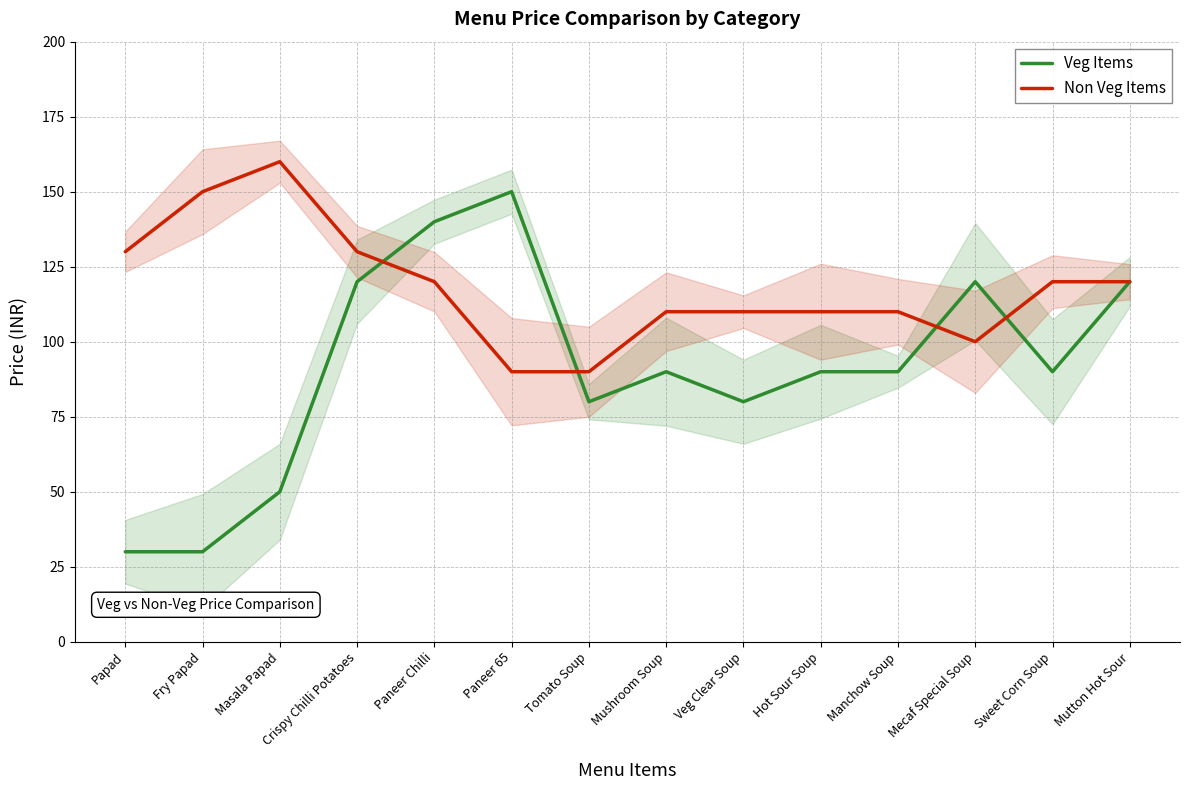

At which category does Non Veg Items reach its first local valley?

Mecaf Special Soup